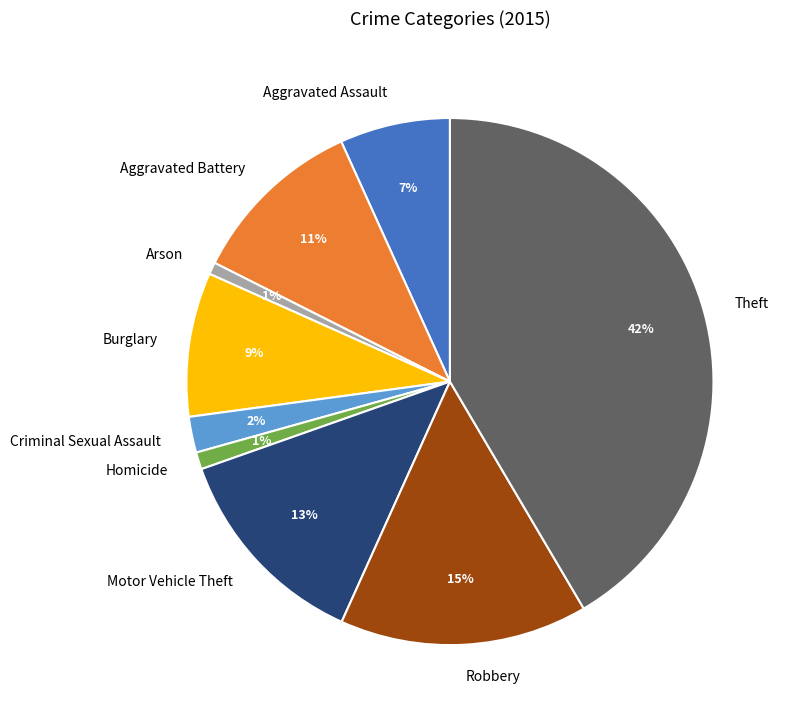

What percentage is the Robbery slice, to the nearest percent?

15%